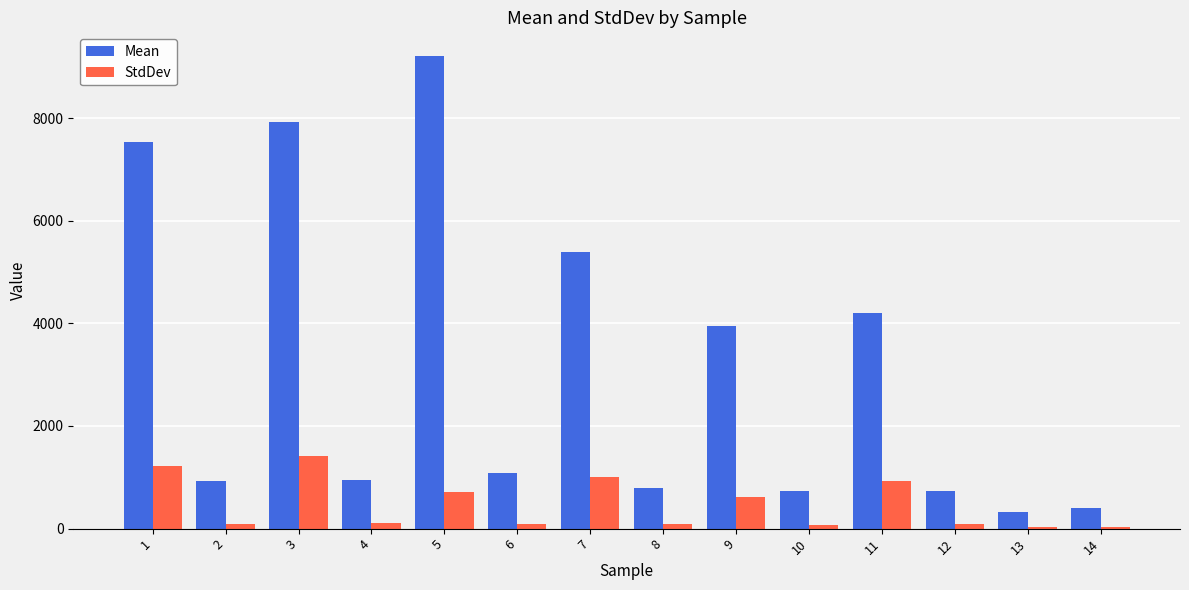

What is the difference between the StdDev values at 7 and 1?

209.9